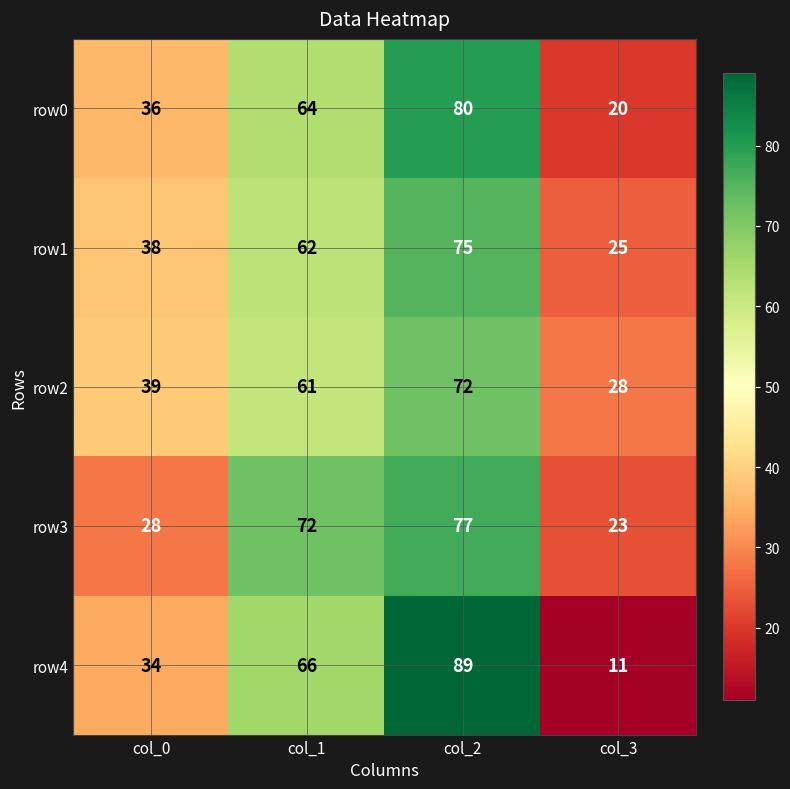

At which category is the sum across all series the highest?

col_2